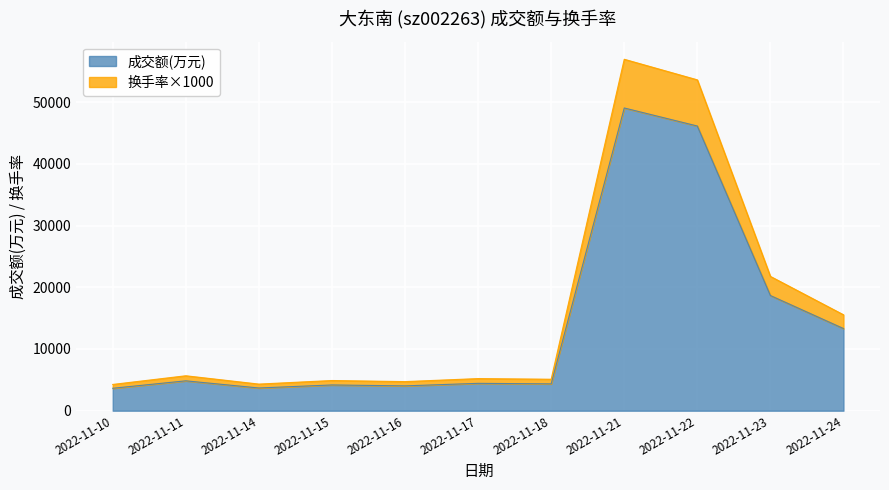

What is the difference between the maximum and minimum values in the 成交额(万元) series?

45405